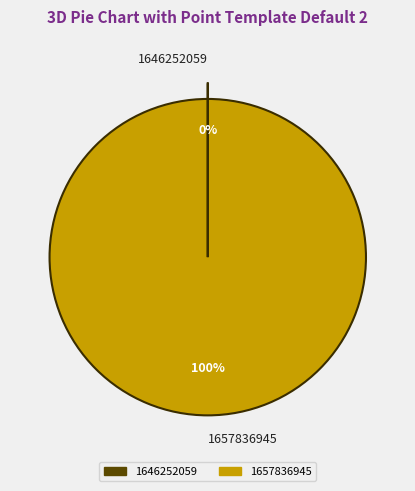

True or false: 1657836945 accounts for 100% of the total.

True